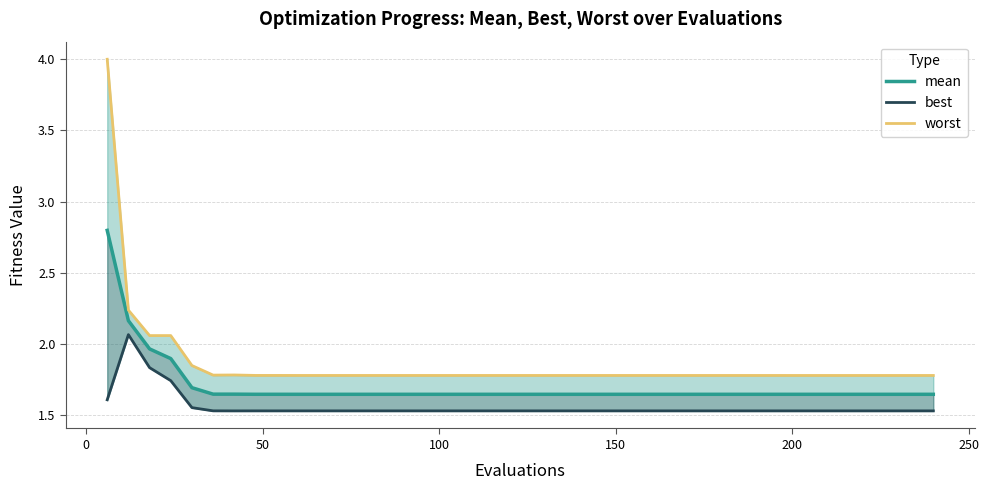

What is the average value of the mean series?

1.7